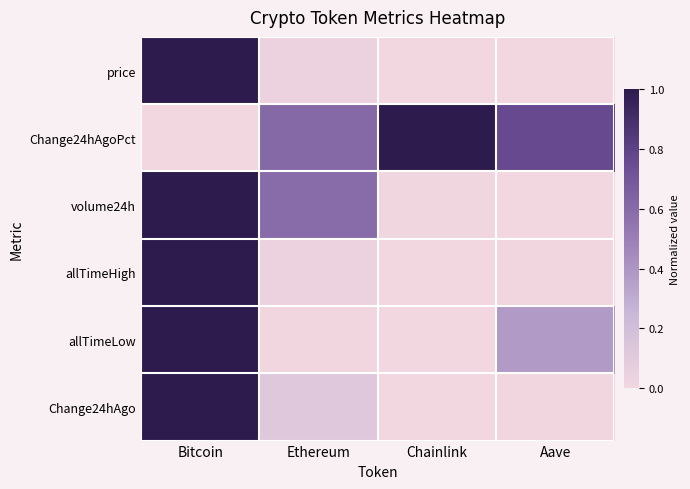

How many categories are shown in the chart?

4